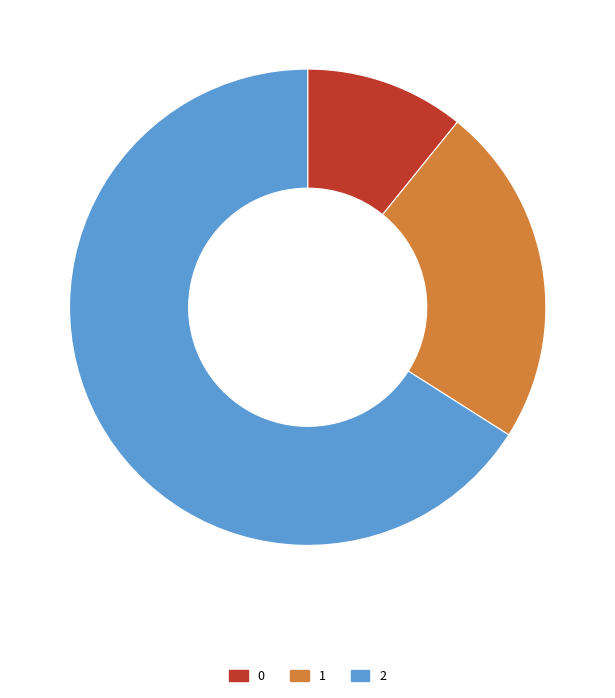

Which slice is the largest?

2